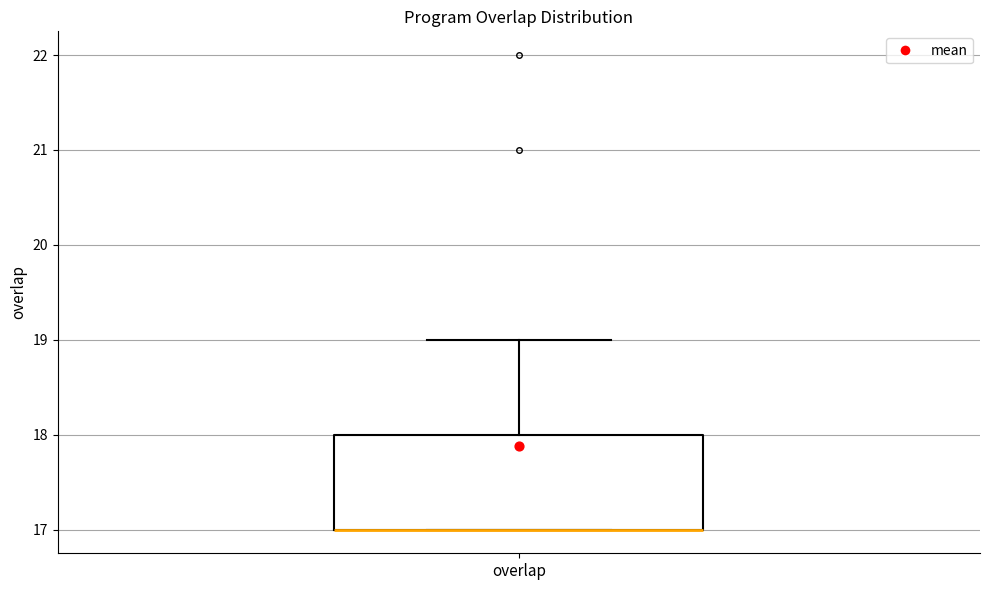

Where is the lower edge of the box for overlap on the y-axis? The values are not printed on the chart, so give them approximately, as read against the axis.

17